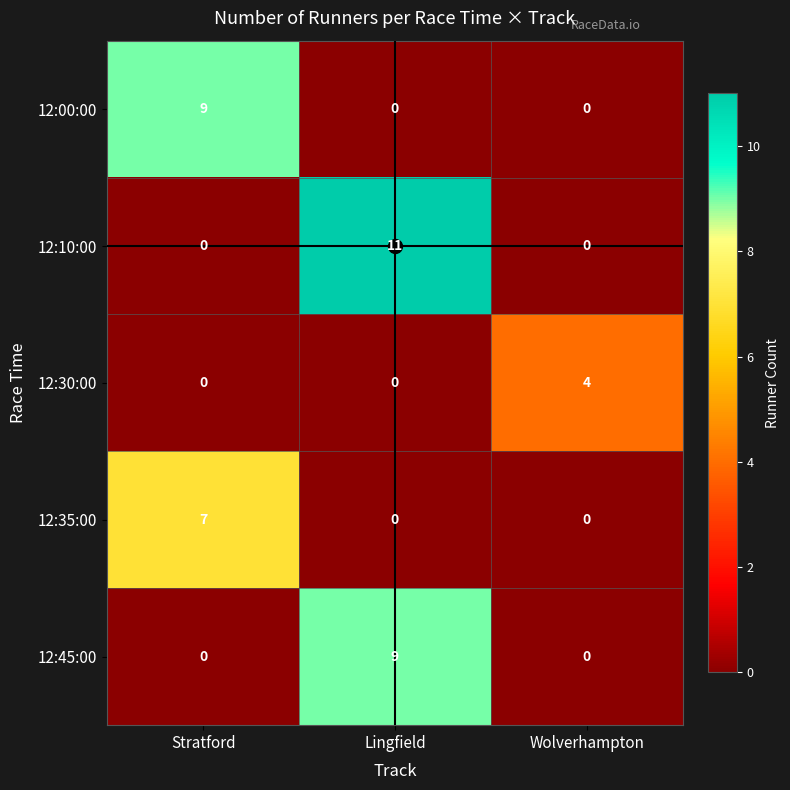

Which series has the widest spread of values?

12:10:00